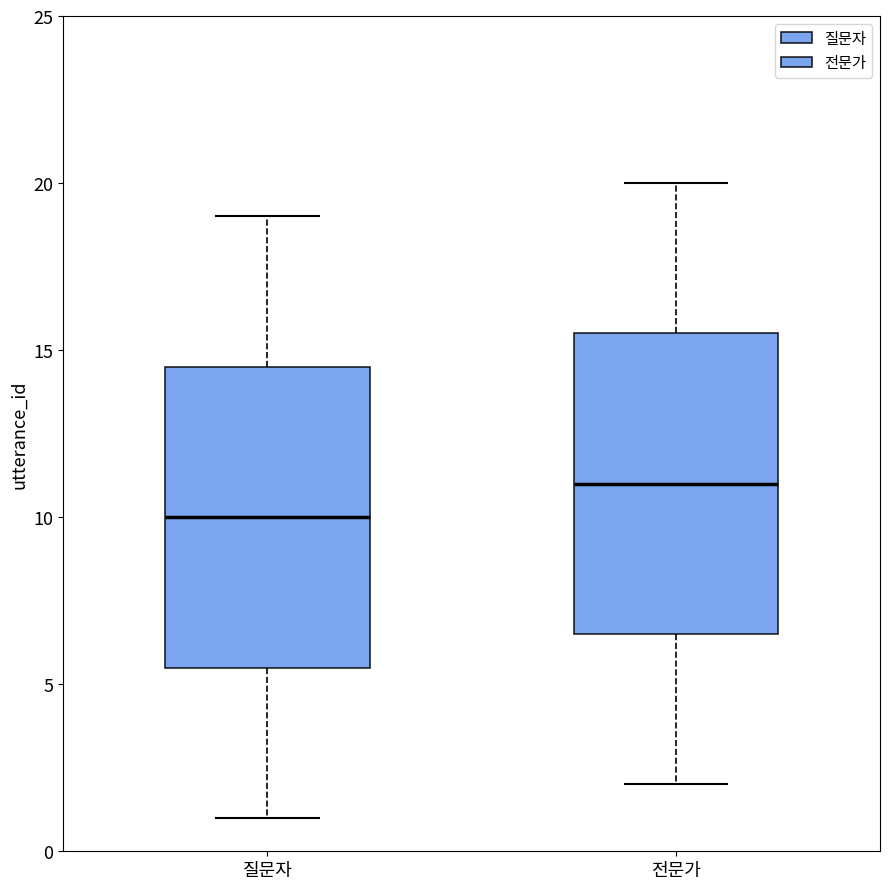

Reading left to right, read every box against the y-axis: the position of its median line, the range the box covers, and the ends of its whiskers. The values are not printed on the chart, so give them approximately, as read against the axis.

질문자: median 10.0, box 5.5 to 14.5, whiskers 1.0 to 19.0
전문가: median 11.0, box 6.5 to 15.5, whiskers 2.0 to 20.0